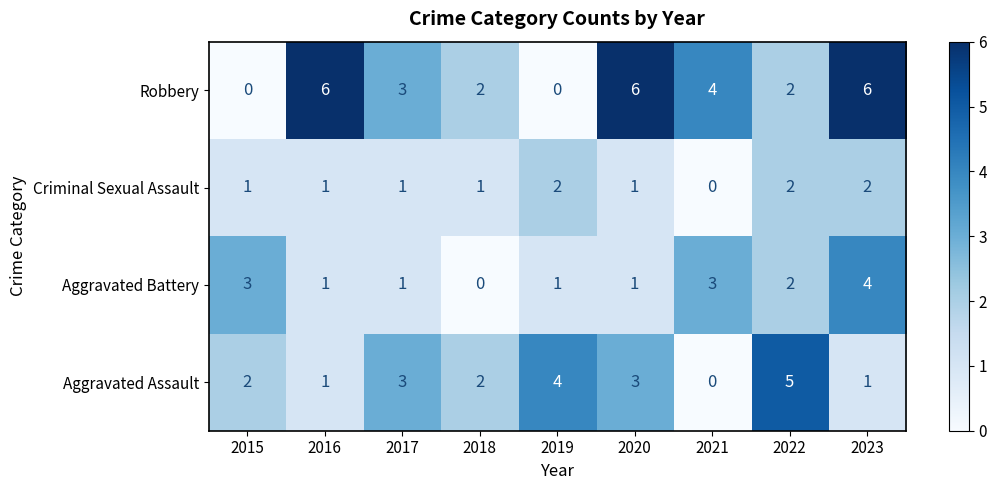

What is the difference between the maximum and second lowest values in the Robbery series?

6